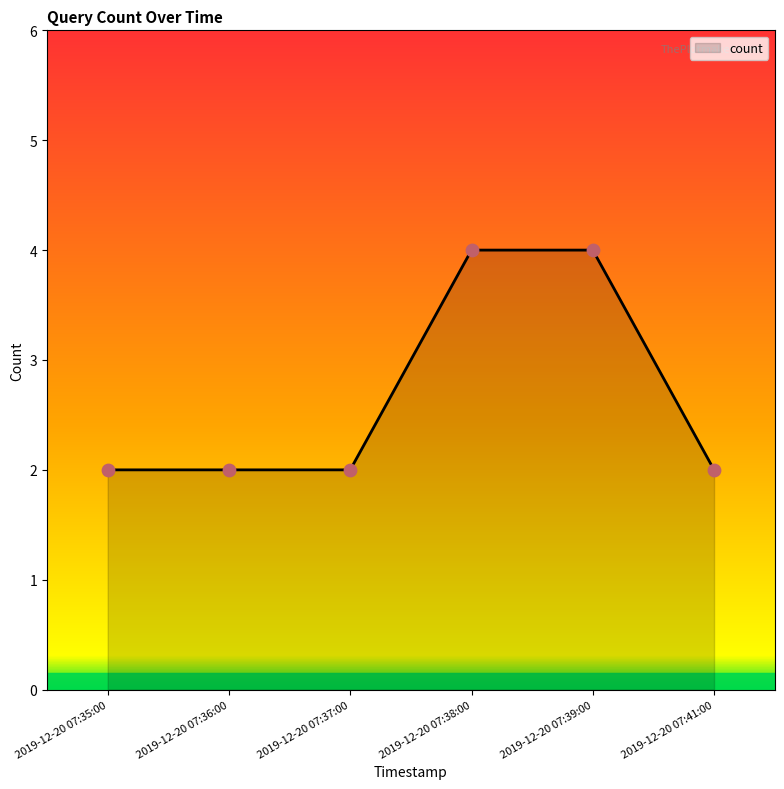

What is the ratio of the value at 2019-12-20 07:38:00 to the value at 2019-12-20 07:37:00?

2.0